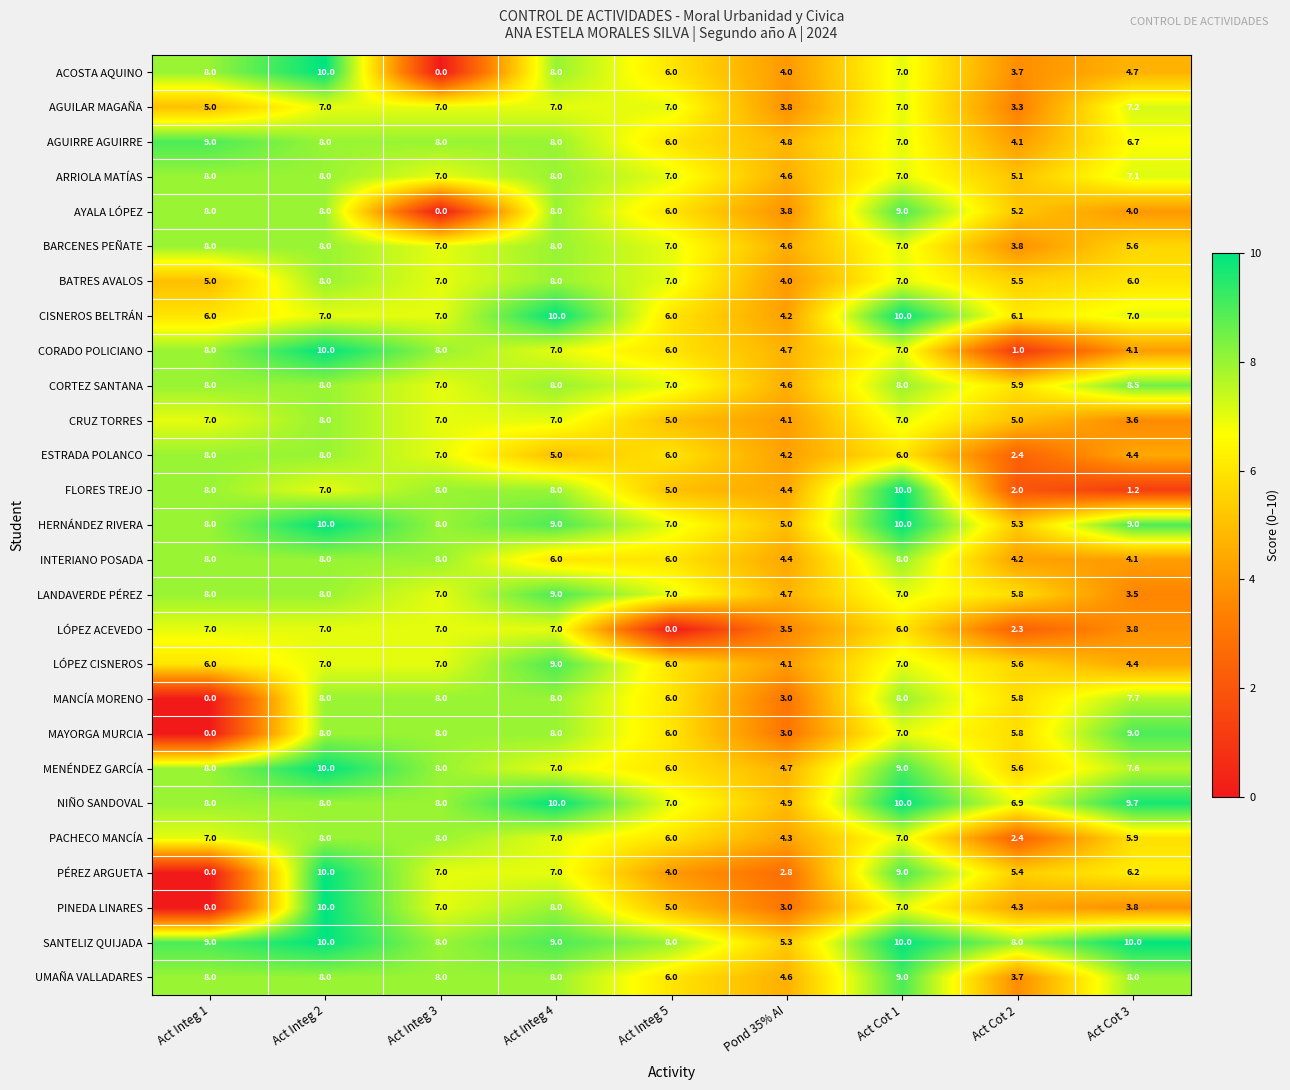

At how many categories does at least one series exceed 2?

9